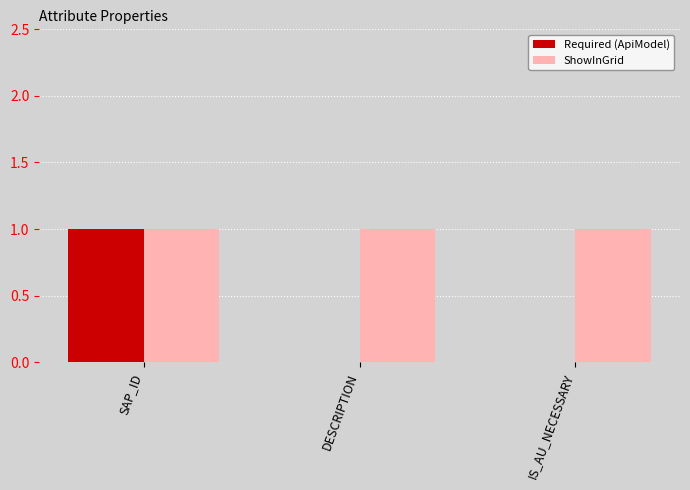

At which category is the sum across all series the highest?

SAP_ID